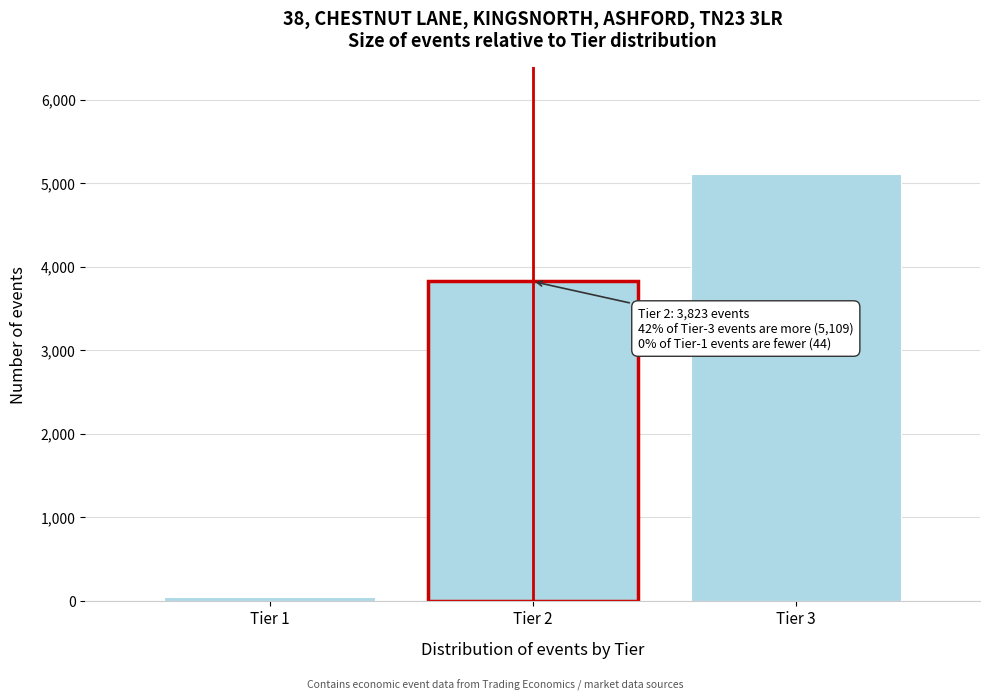

Reading left to right, what are all the values shown in this chart?

44	3823	5109